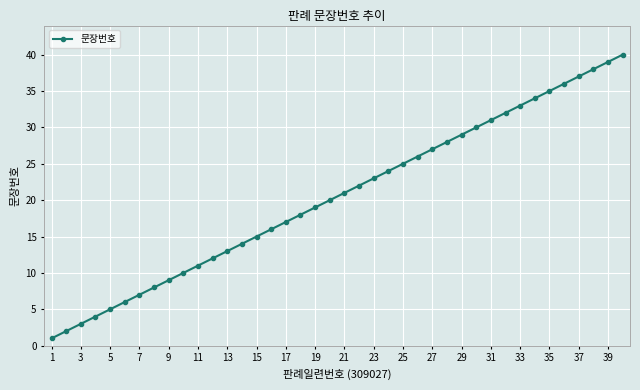

How many series are shown in this chart?

1